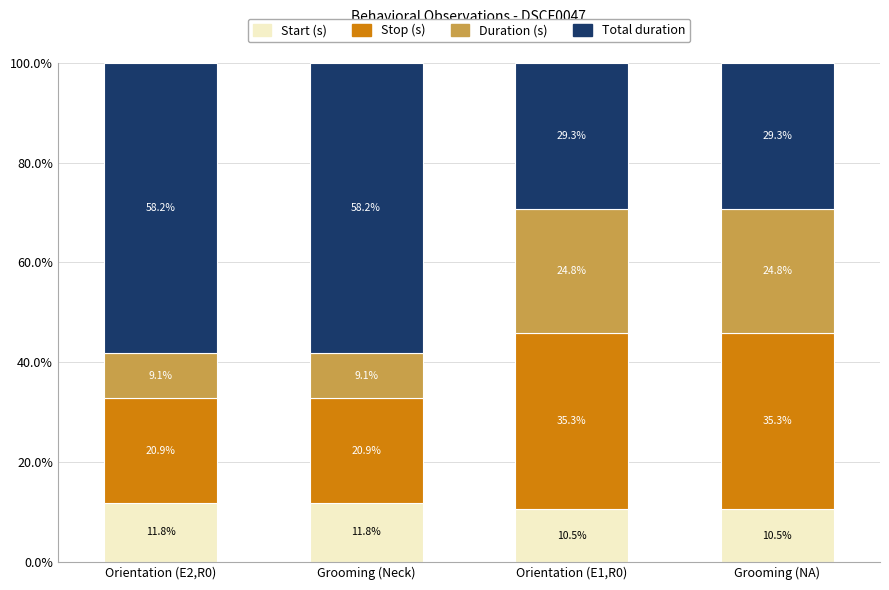

Read the Start (s) value at Orientation (E2,R0).

11.8